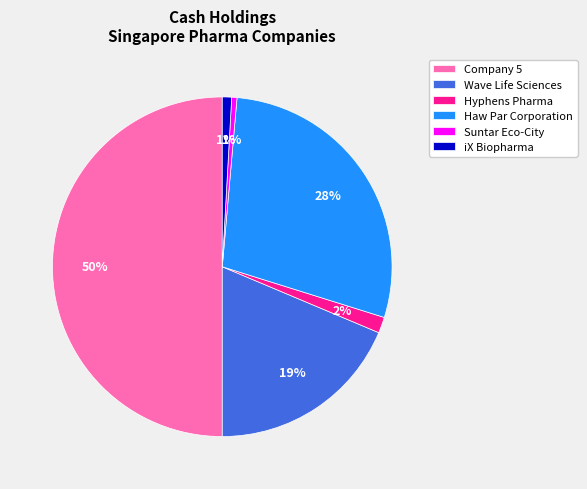

To the nearest percent, what is the difference between the Wave Life Sciences and iX Biopharma slice percentages?

18%